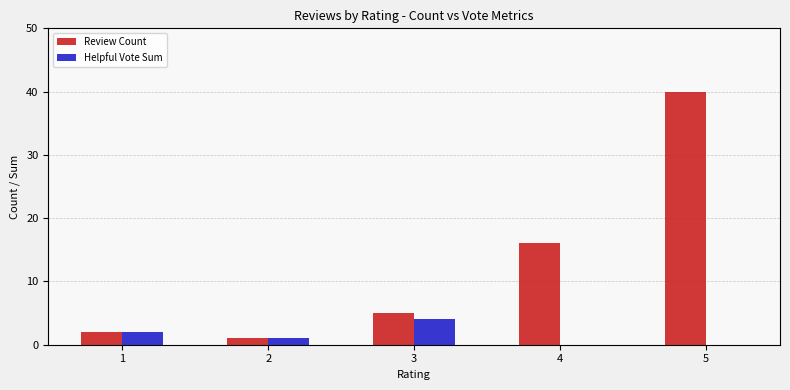

What is the greatest value displayed?

40